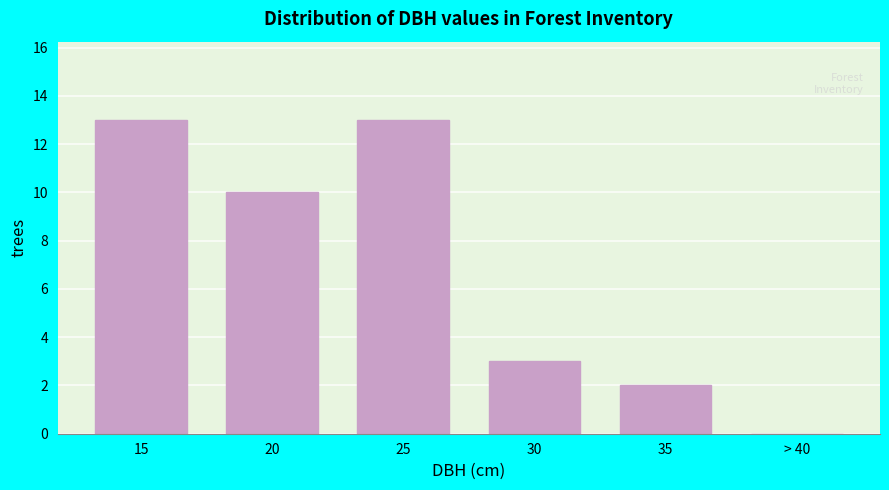

Reading left to right, transcribe all the data shown in this chart.

15=13	20=10	25=13	30=3	35=2	> 40=0